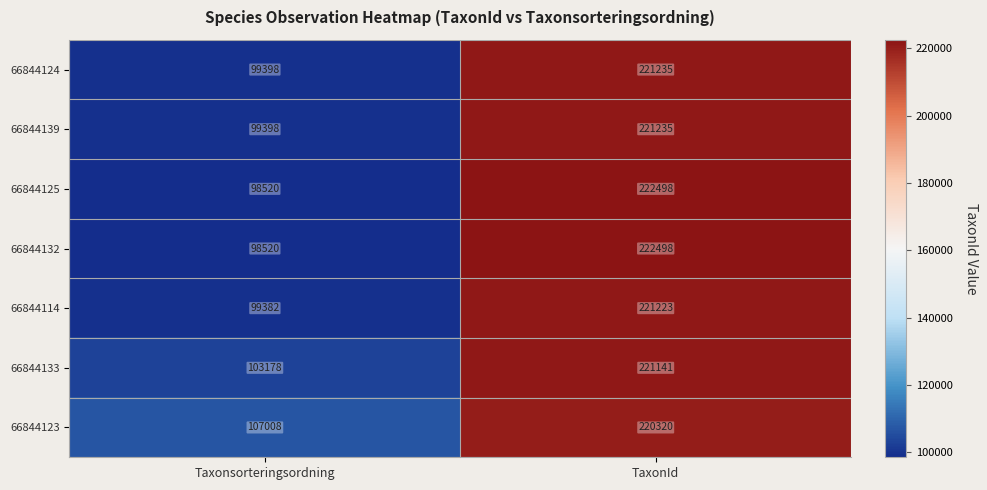

What is the difference between the highest and lowest values at TaxonId?

2178